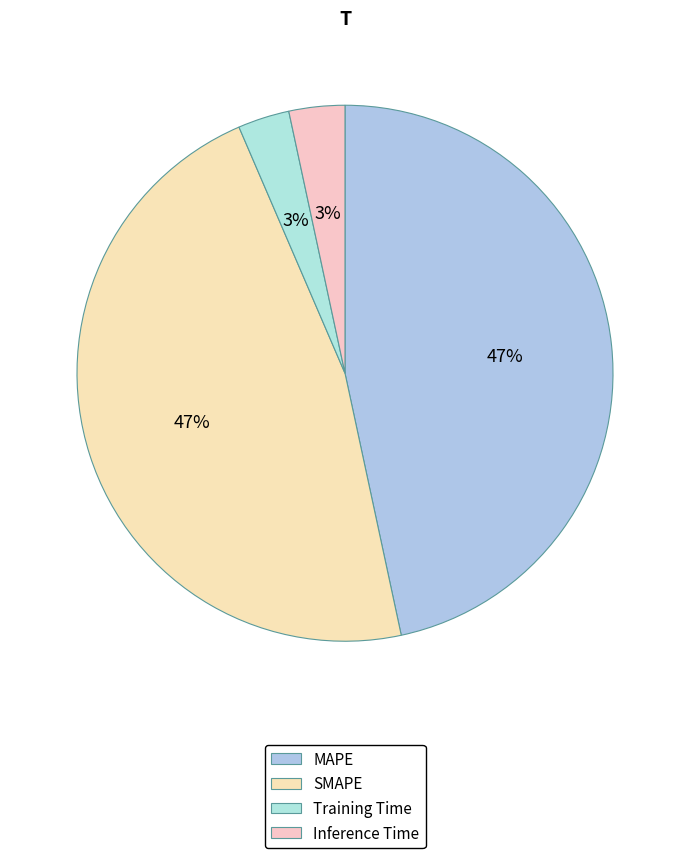

The SMAPE slice represents 60% of the pie. True or false?

False